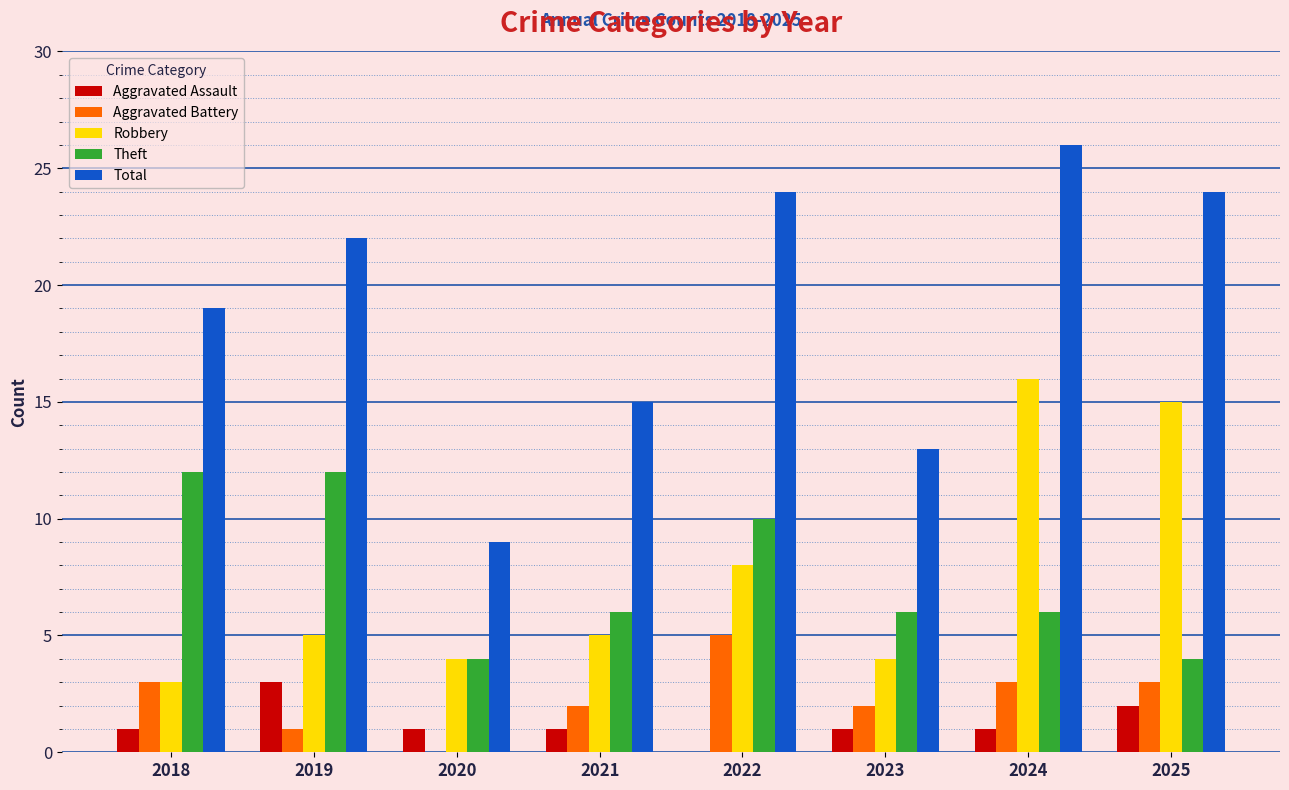

Is the value of Robbery at 2022 greater than the value of Total at 2023?

No